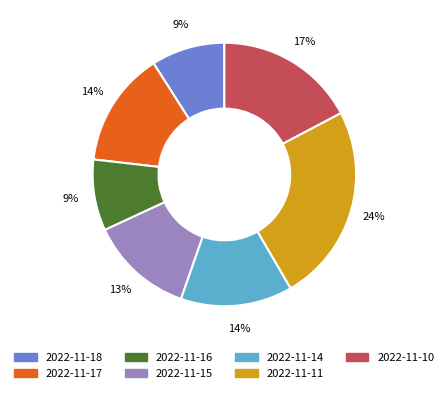

Is it true that 2022-11-10 is 8% of the pie?

False